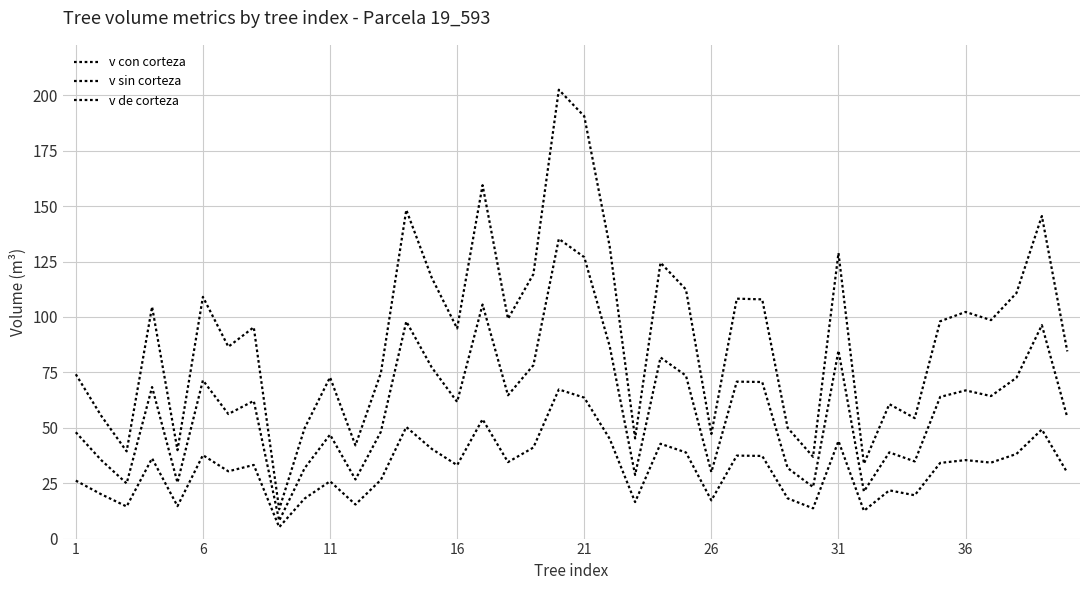

Which series has the largest total across all categories?

v con corteza